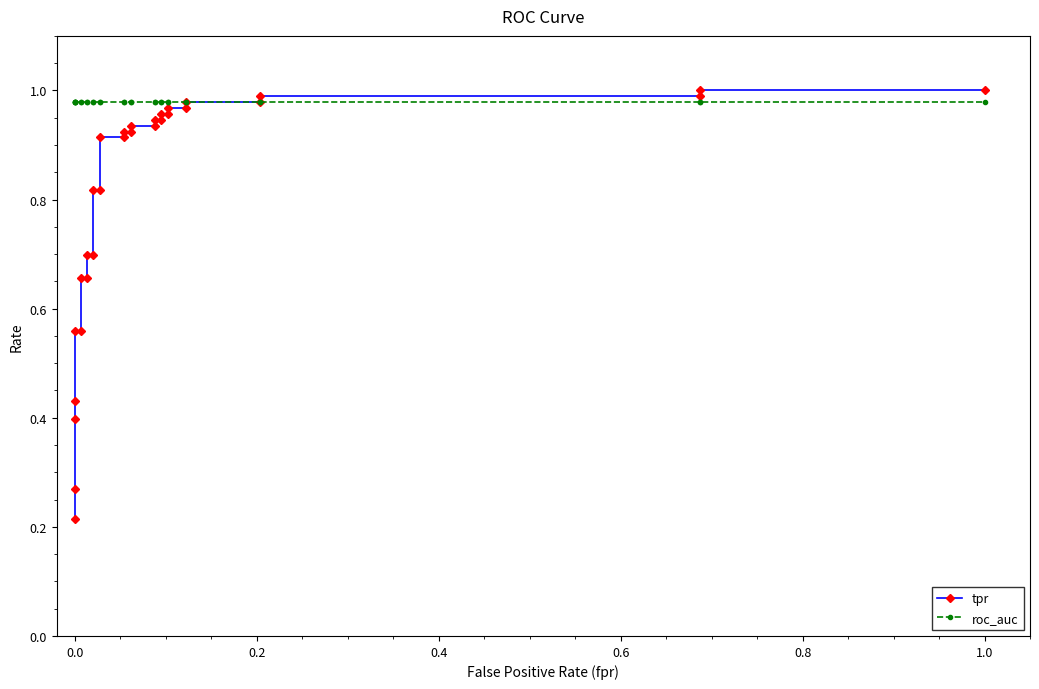

List the series in order of their overall mean, highest first.

roc_auc, tpr